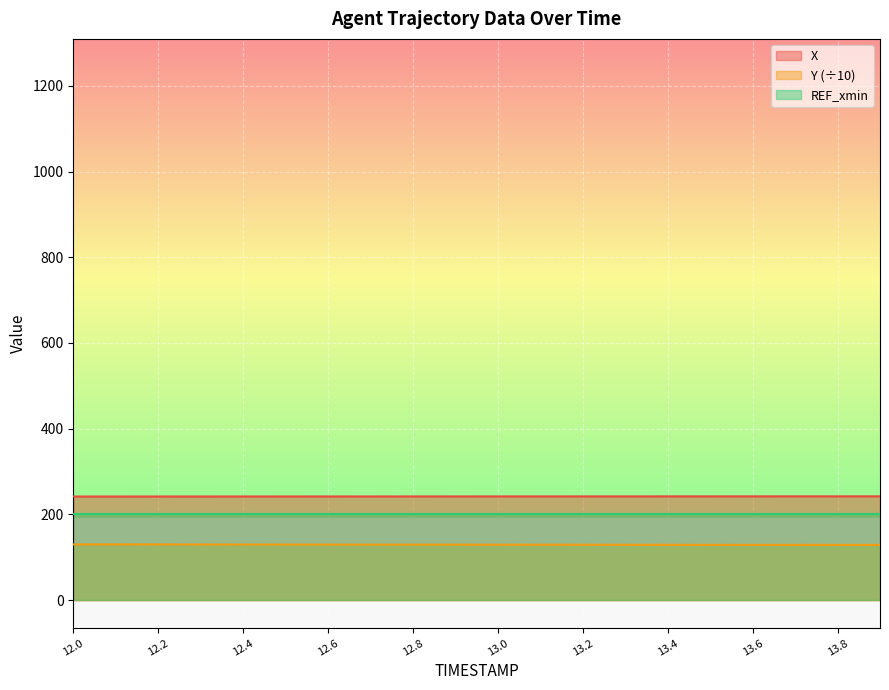

Rank the series at 12.0 from lowest to highest value.

Y (÷10), REF_xmin, X